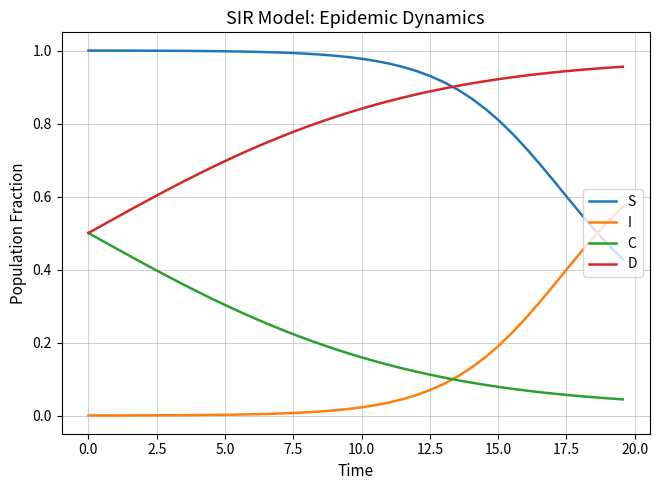

Which series has the largest total across all categories?

S